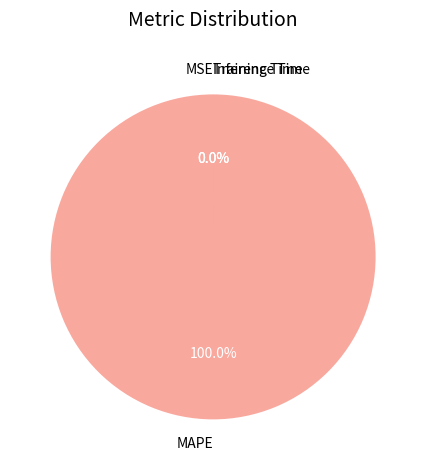

What is the change in value from MAPE to Training Time?

-303.5